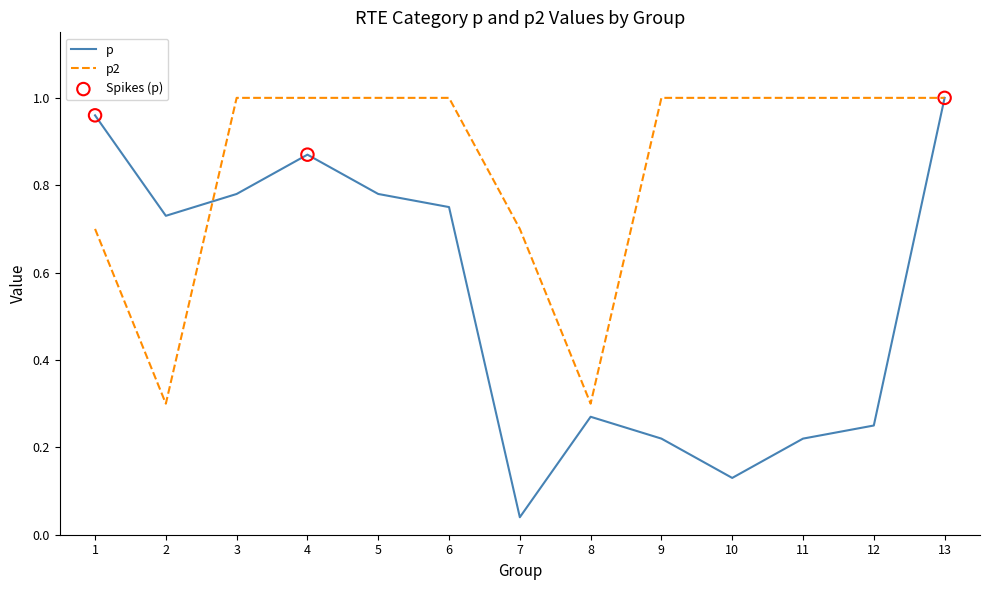

Is the value of p at 9 greater than the value of p2 at 13?

No